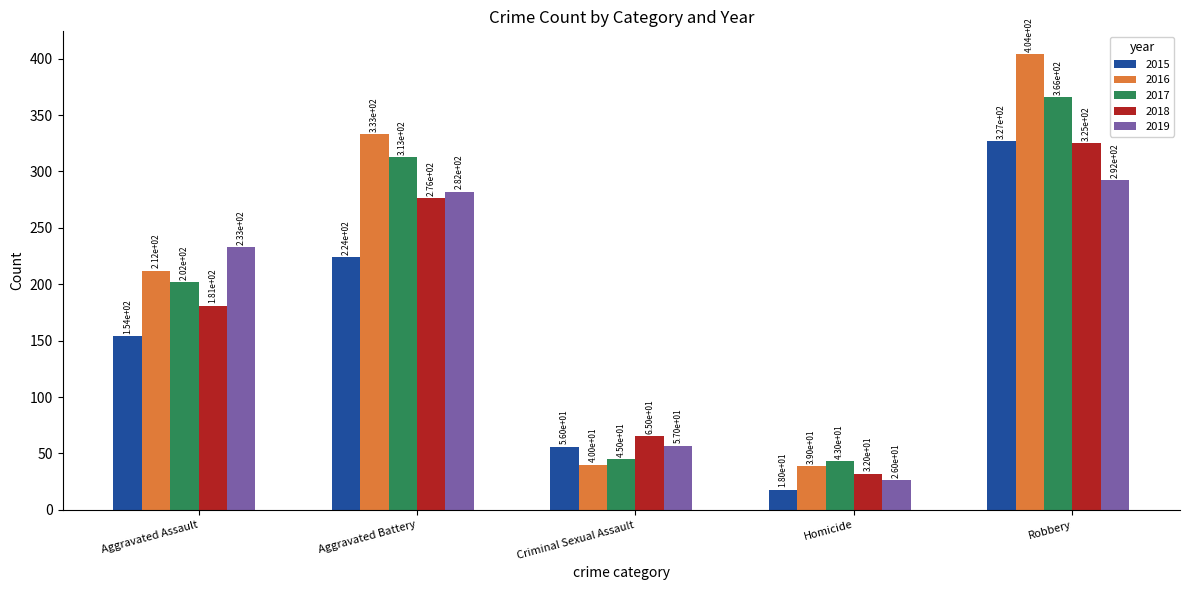

Reading left to right, list all the values displayed in this chart.

2015: 154	224	56	18	327
2016: 212	333	40	39	404
2017: 202	313	45	43	366
2018: 181	276	65	32	325
2019: 233	282	57	26	292